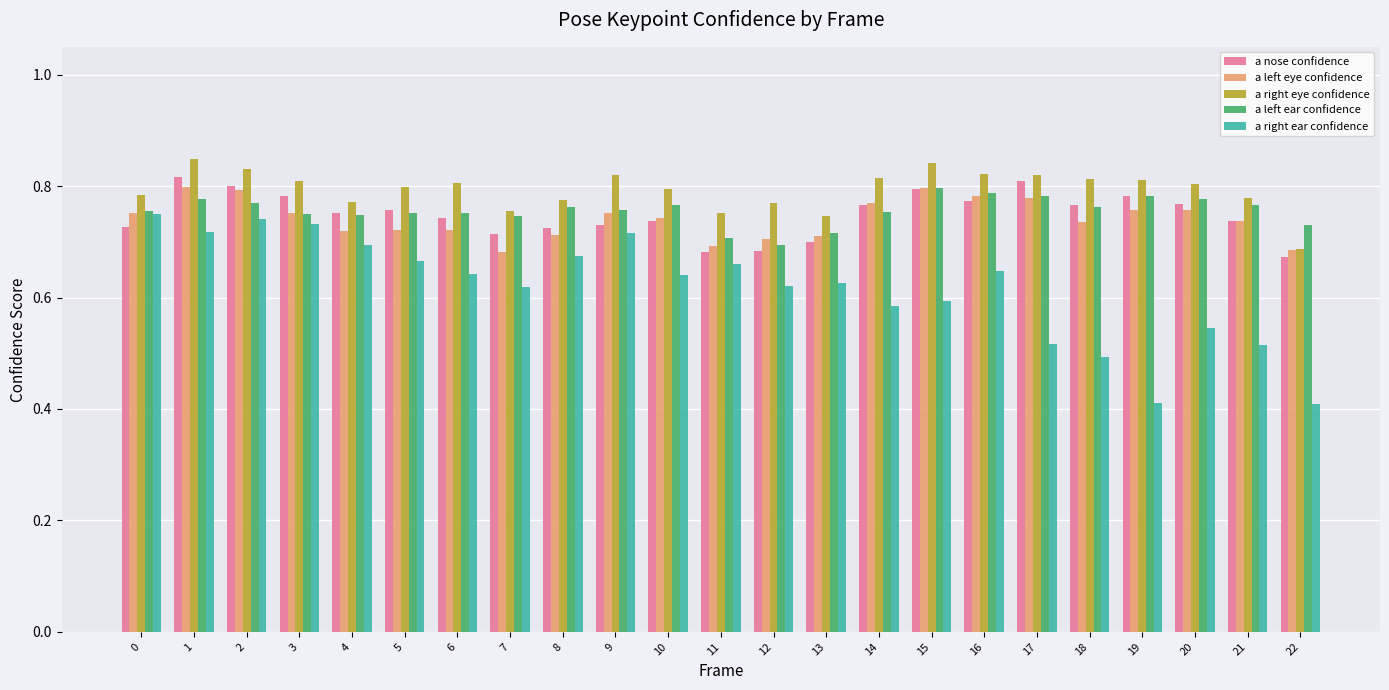

Does the chart contain any negative values?

No